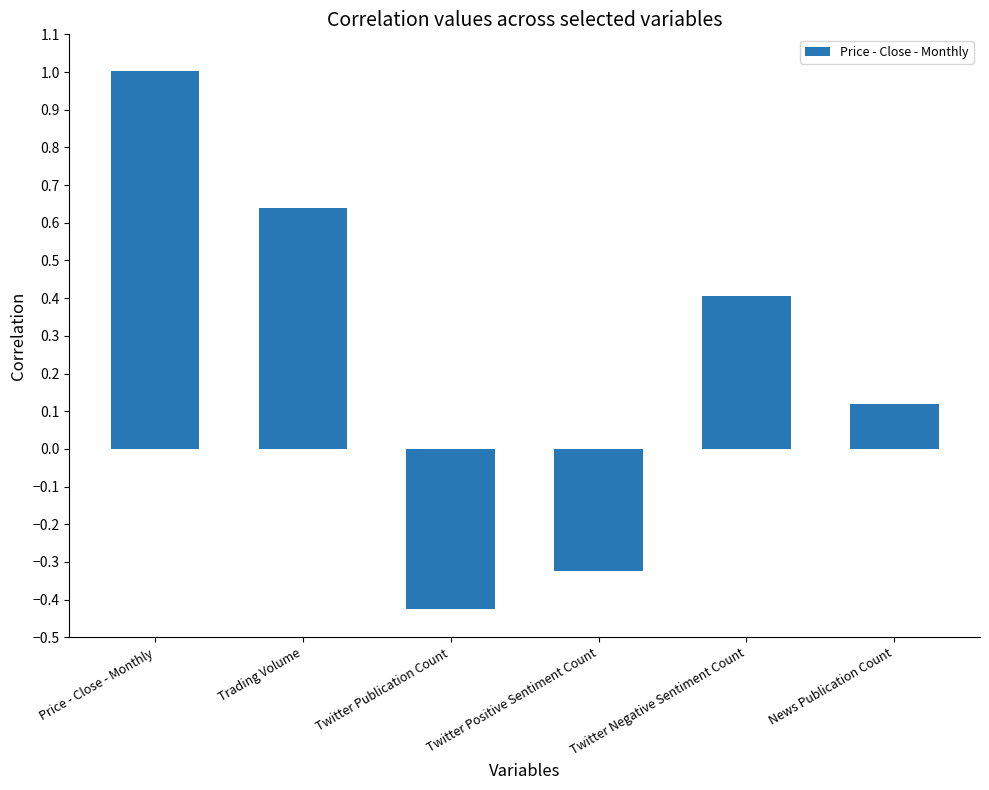

Is it true that the value at News Publication Count is 0.2?

False